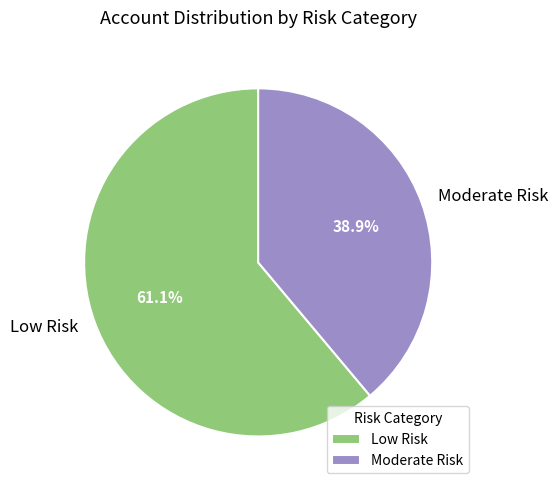

How many segments does this pie chart have?

2